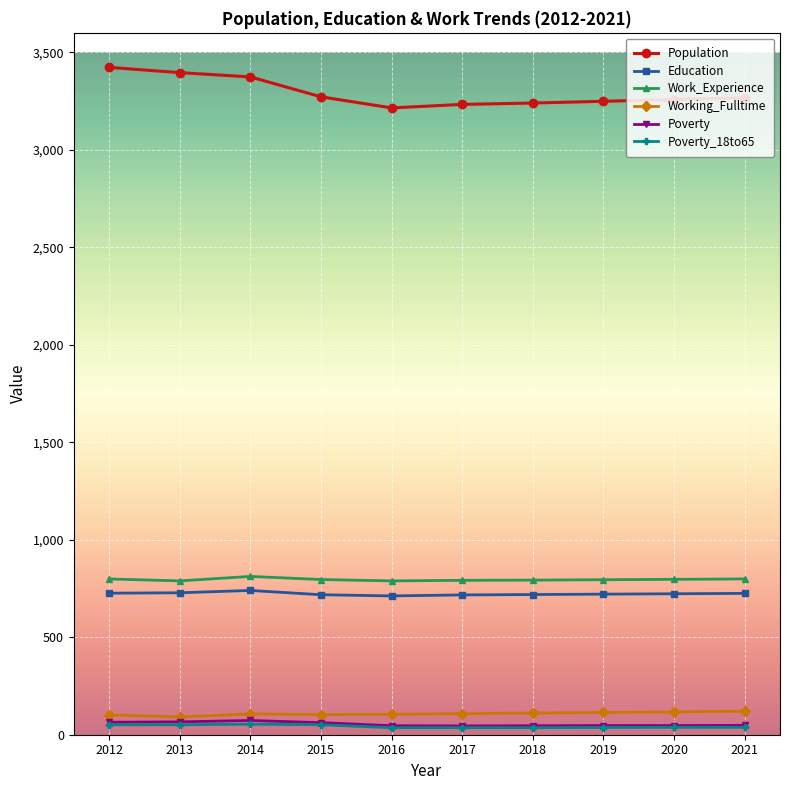

What is the value of the Population point at the 10th from the left?

3267